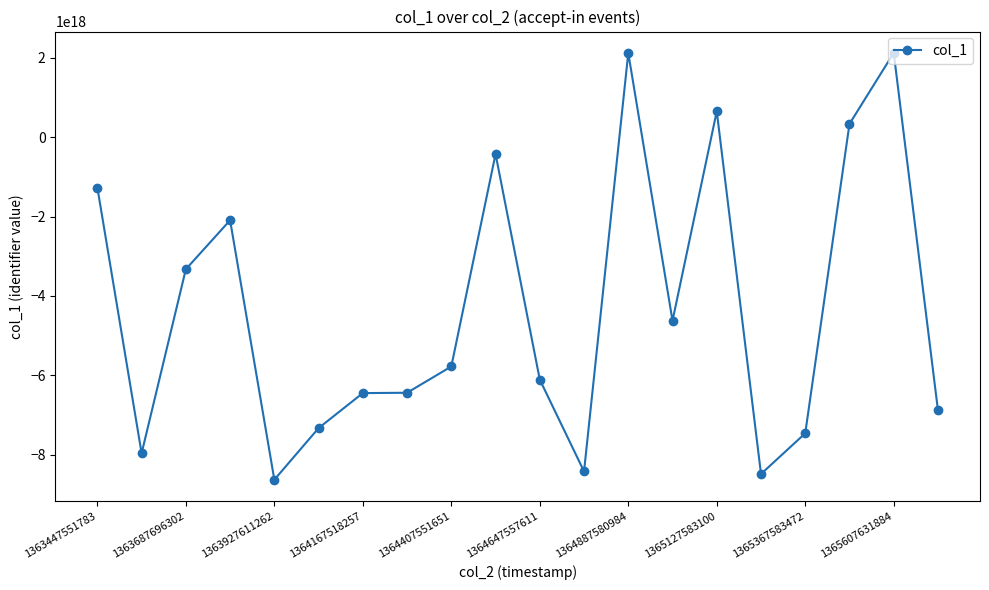

True or false: there are more than 1 points higher than both neighbors.

True